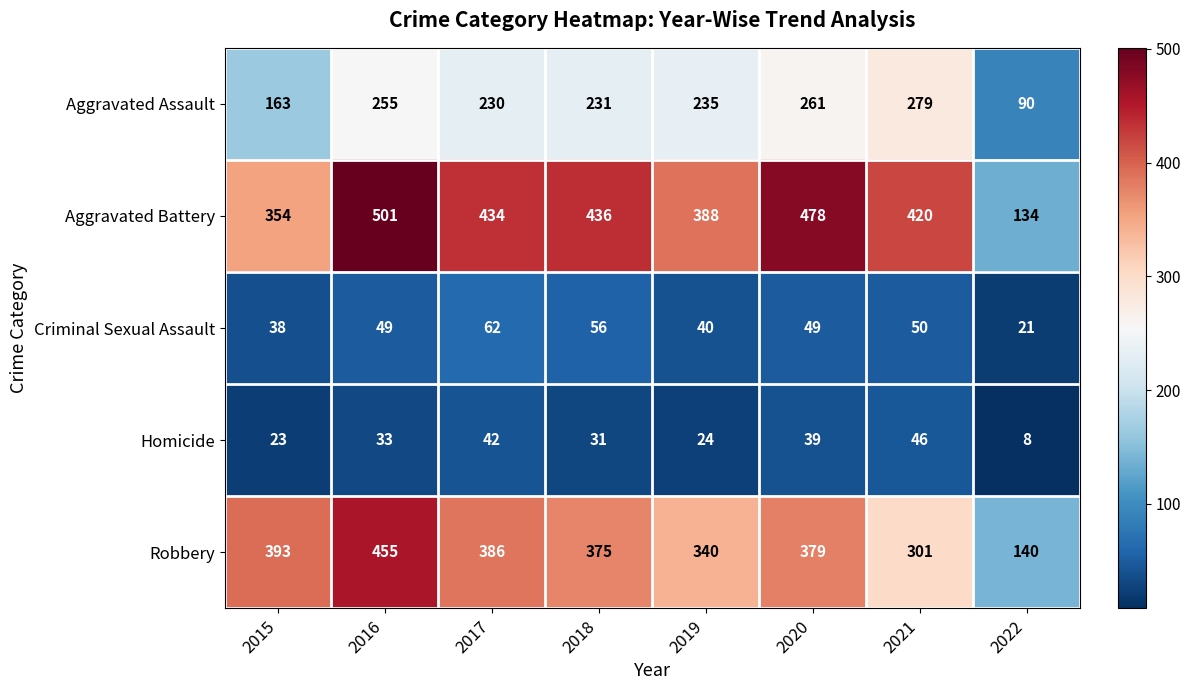

What is the difference between the highest and lowest values at 2016?

468